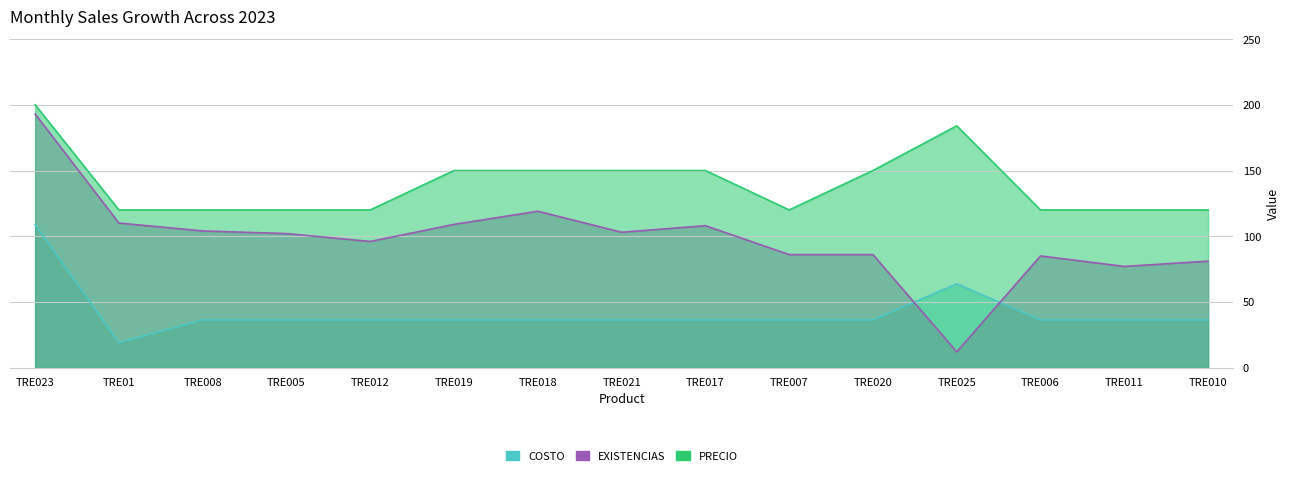

Which series changed the most between TRE021 and TRE007?

PRECIO